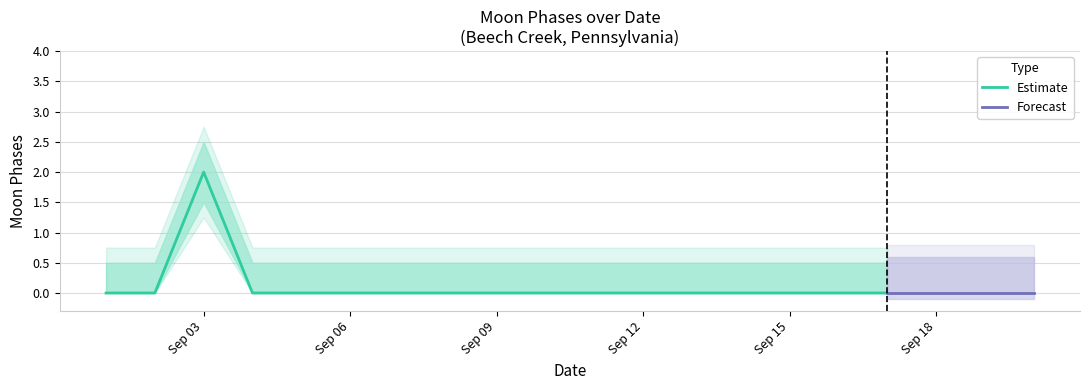

How many lines are shown in the chart?

3